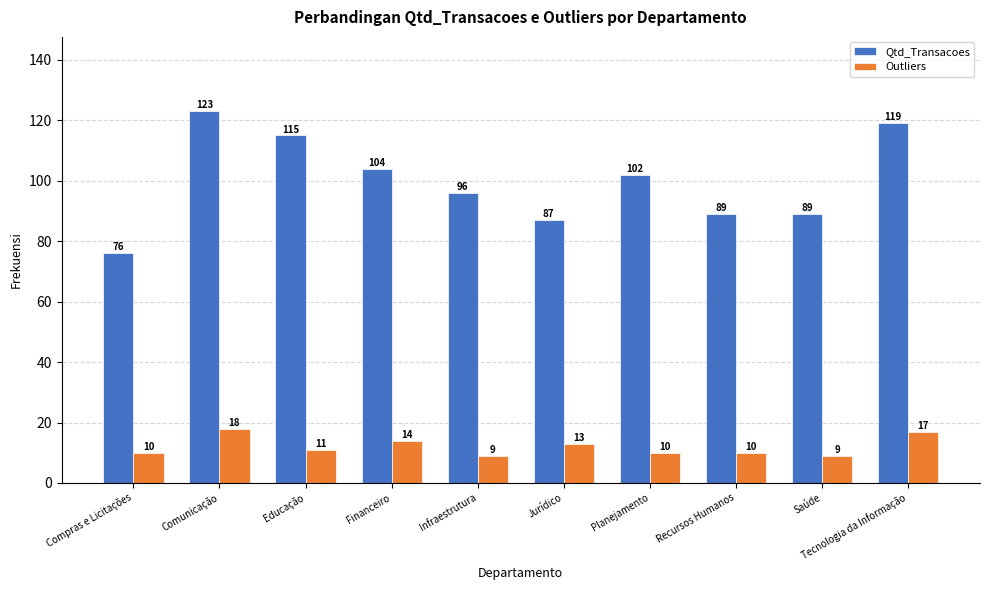

What is the difference between the Qtd_Transacoes values at Jurídico and Educação?

28